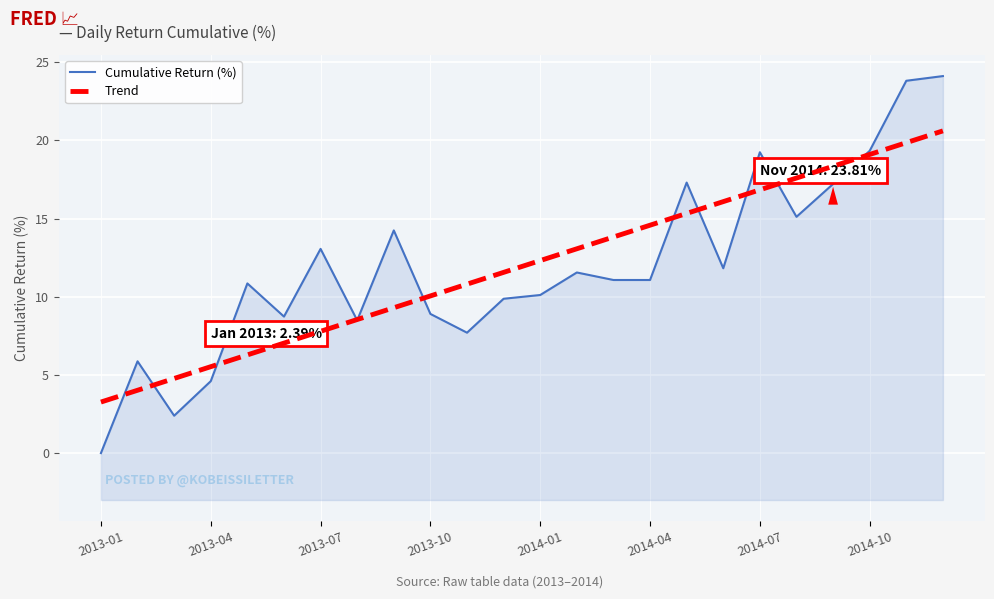

What is the difference between the maximum and minimum values in the Trend series?

17.3